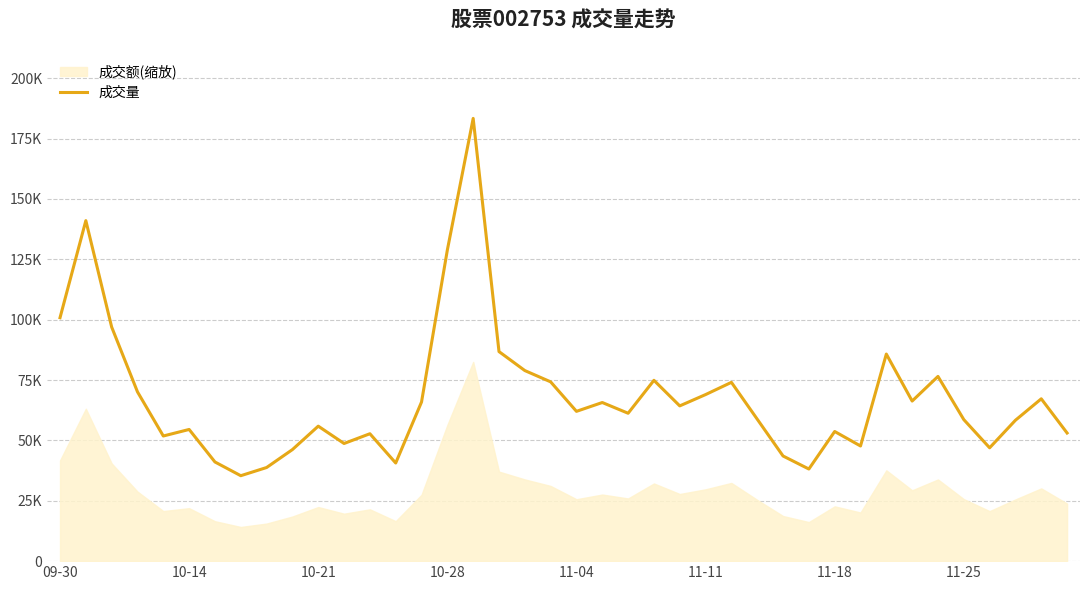

What is the average value?

67967